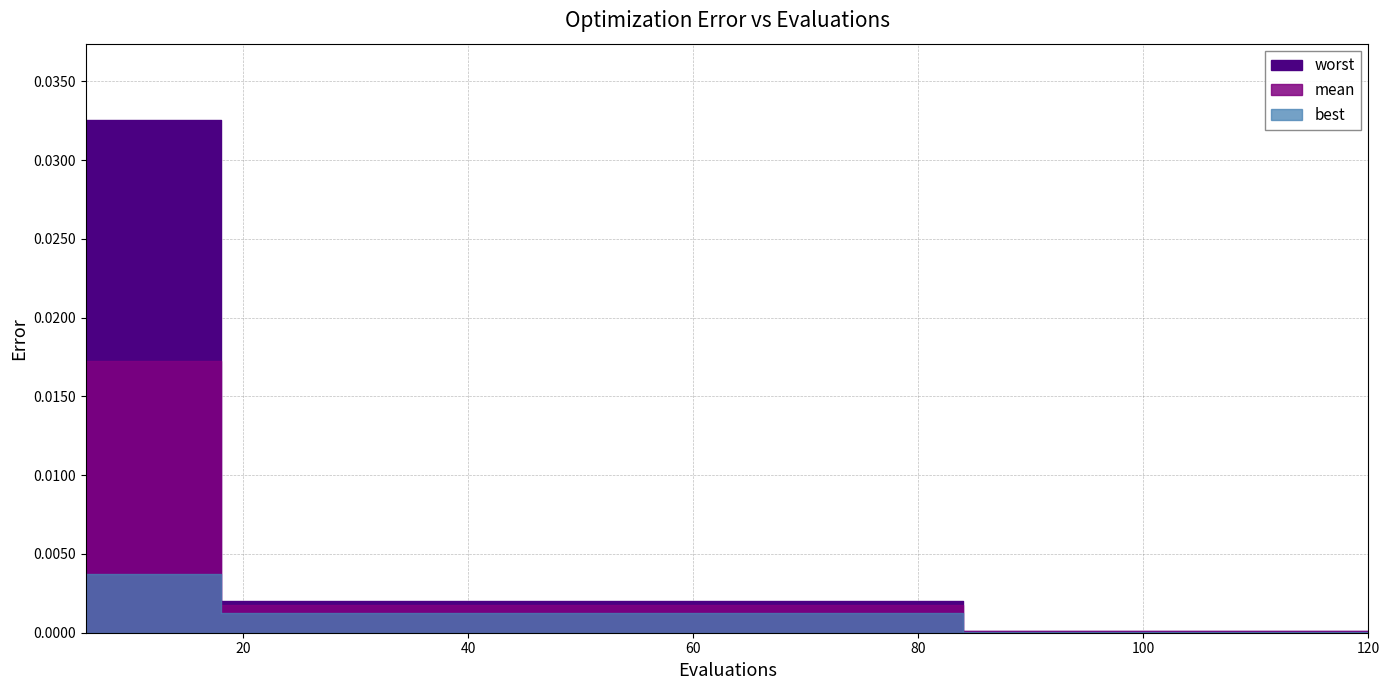

Rank the series by their maximum value, from lowest to highest.

best, mean, worst